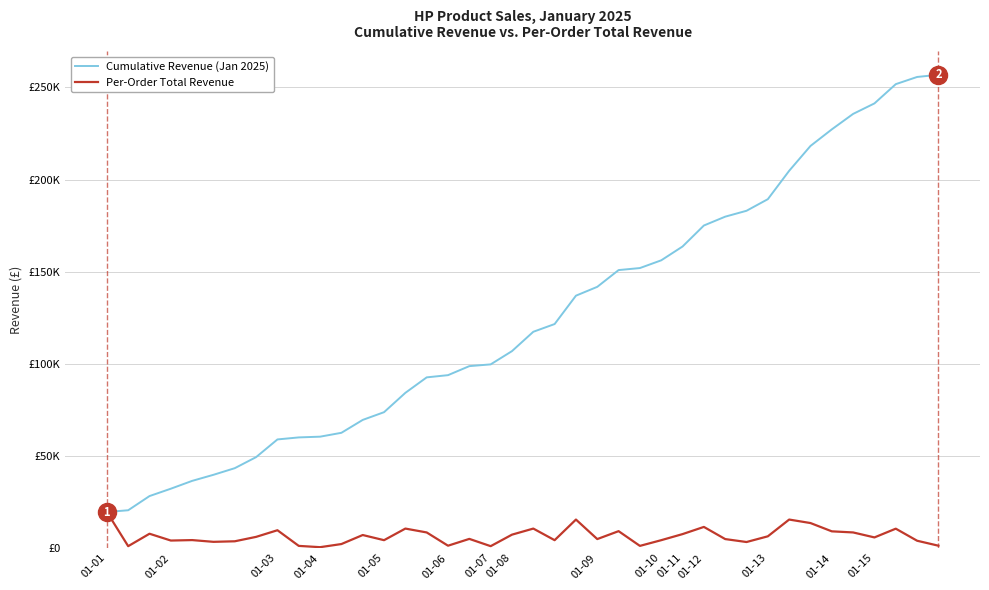

What is the smallest value displayed?

400